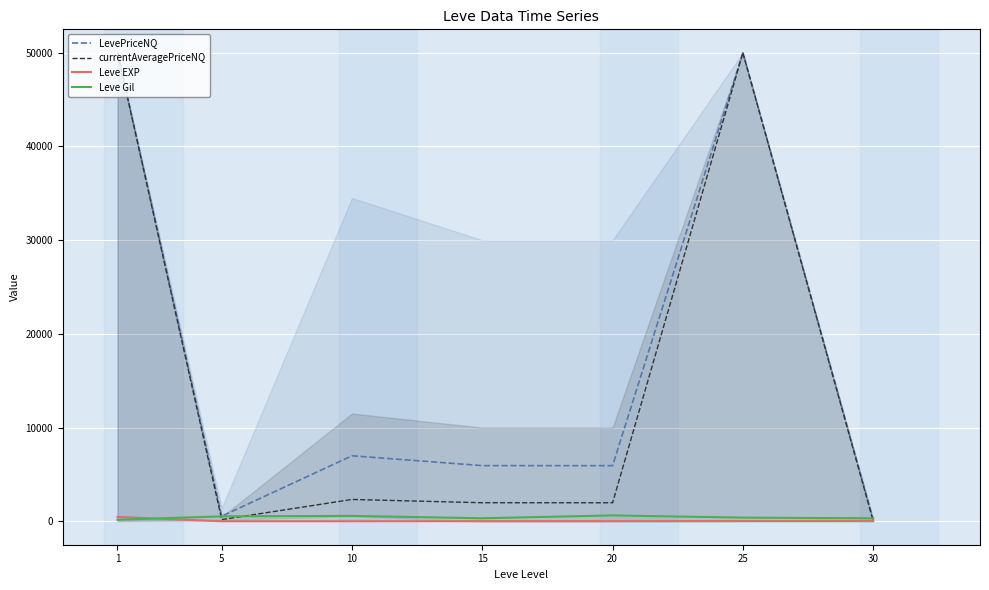

Reading right to left, list all the values displayed in this chart.

LevePriceNQ: 30=184.0	25=50000.0	20=5938.1	15=5941.9	10=6992.6	5=545.2	1=50000.0
currentAveragePriceNQ: 30=55.0	25=50000.0	20=1979.4	15=1980.6	10=2330.9	5=181.7	1=50000.0
Leve EXP: 30=45.5	25=31.8	20=16.3	15=14.2	10=5.3	5=2.3	1=468.5
Leve Gil: 30=322.5	25=391.7	20=628.3	15=323.3	10=576.7	5=528.3	1=163.5